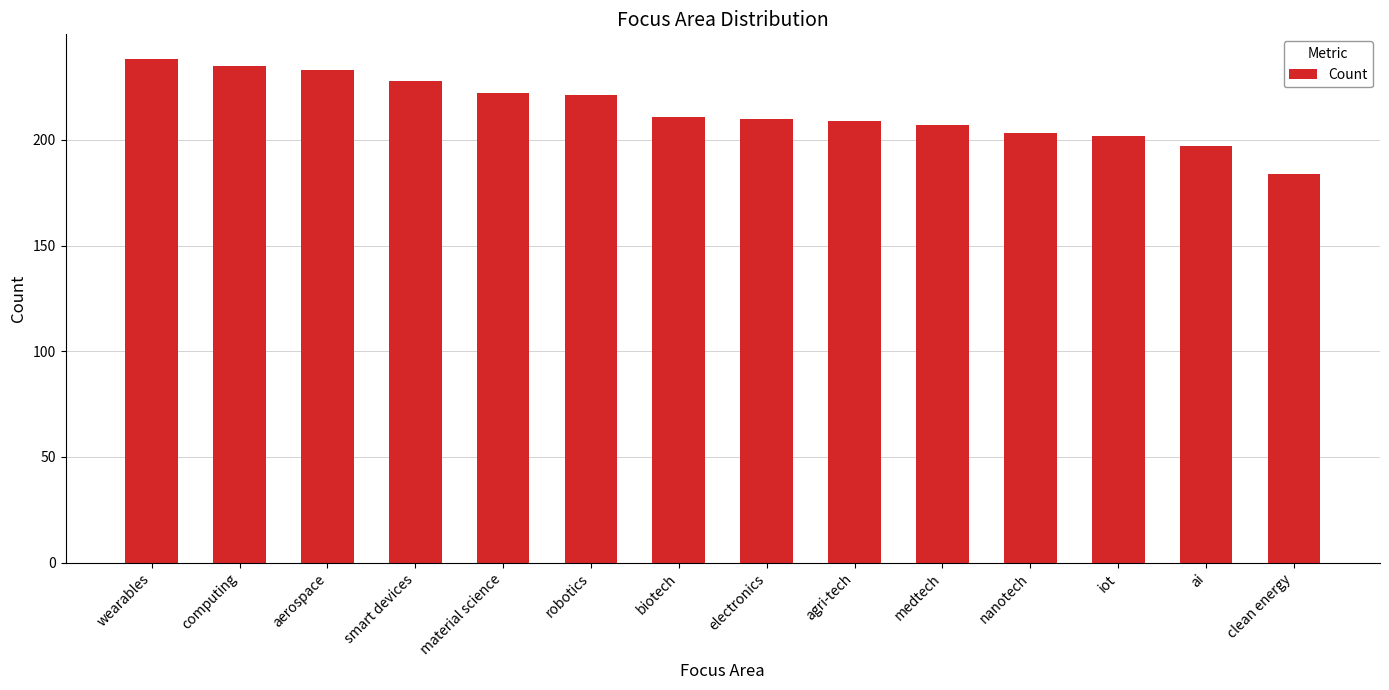

At which category does the chart reach its minimum across all series?

clean energy